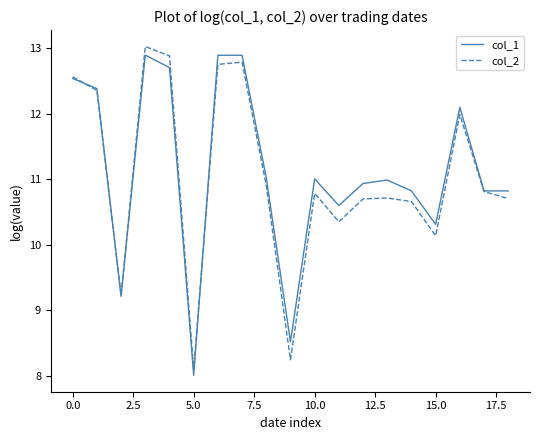

What is the maximum value shown in the chart?

13.0